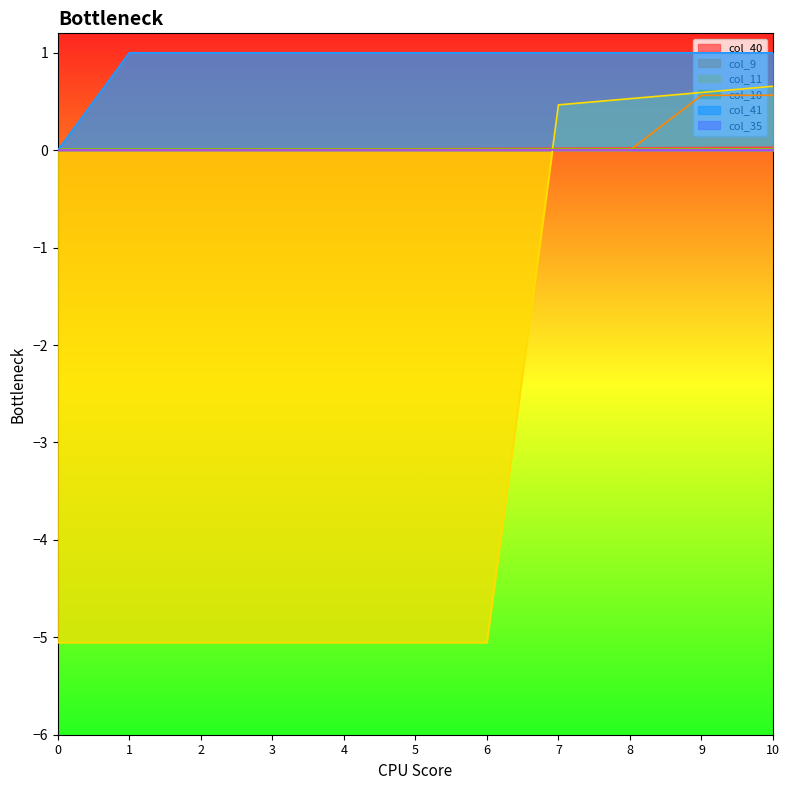

What value does the col_41 series have at 2?

1.0